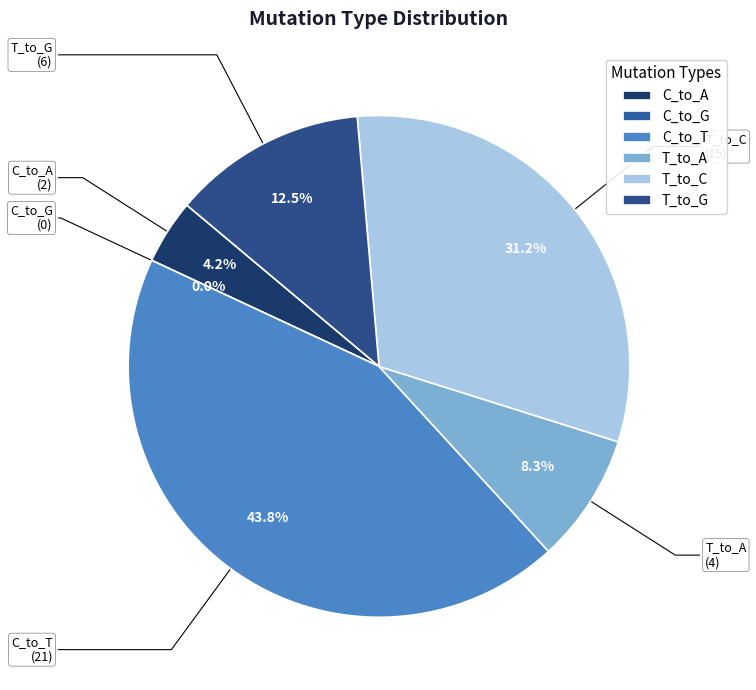

What is the smallest slice in the pie chart?

C_to_G